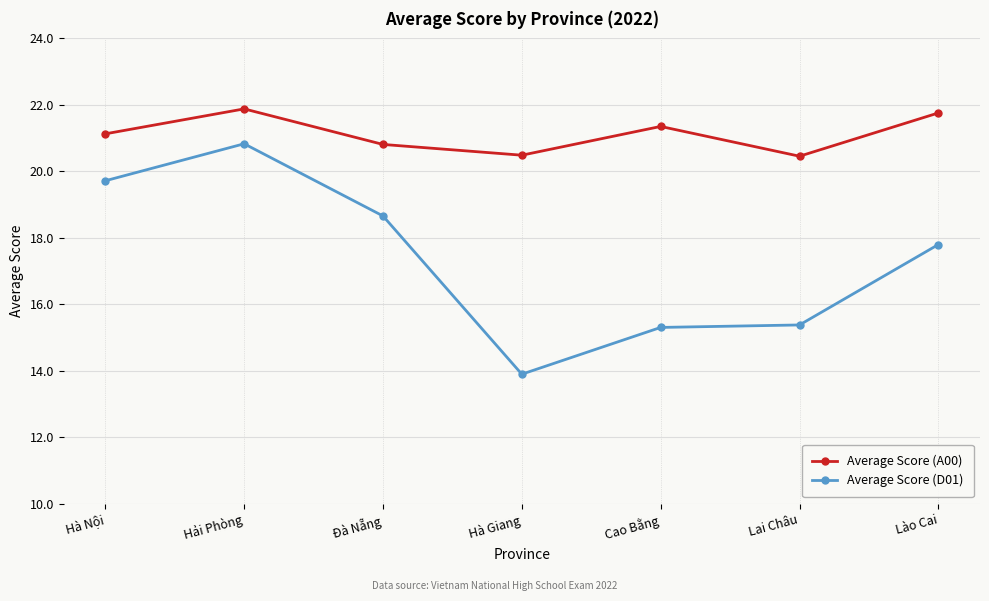

What is the label of the 4th point from the left?

Hà Giang